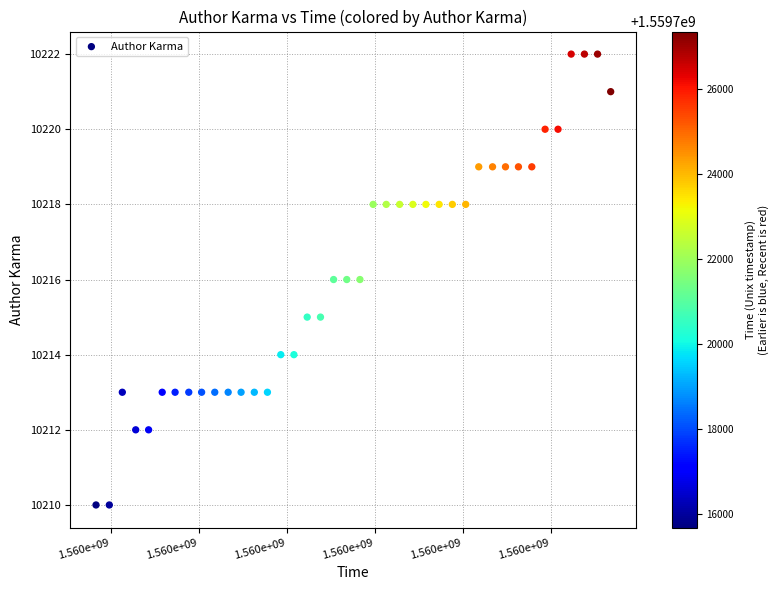

What is the range of Y values (max minus min)?

12